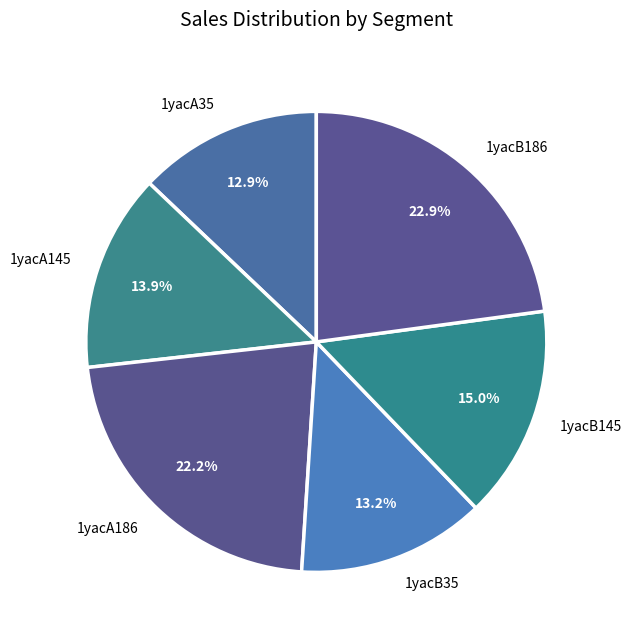

Does any single category account for the majority?

No